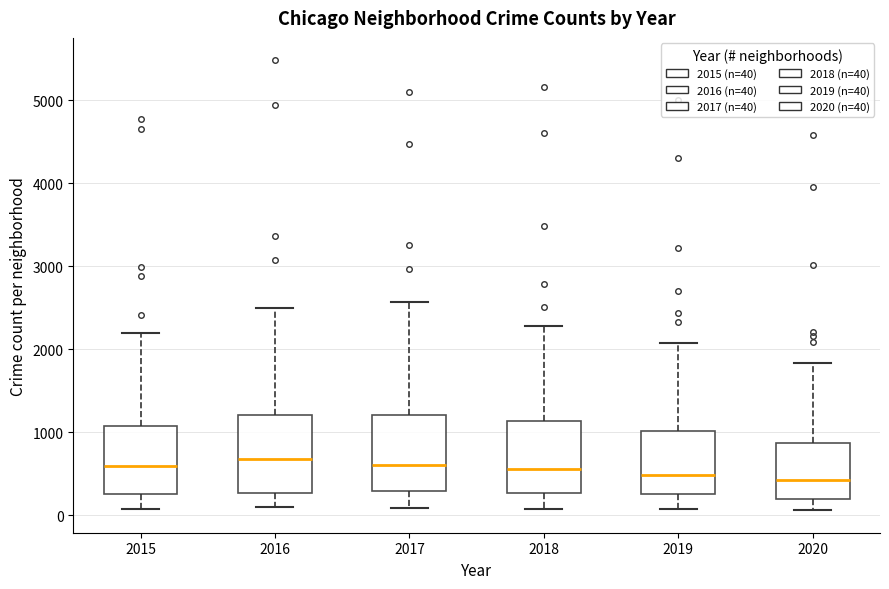

Reading left to right, read every box against the y-axis: the position of its median line, the range the box covers, and the ends of its whiskers. The values are not printed on the chart, so give them approximately, as read against the axis.

2015: median 600, box 300 to 1100, whiskers 100 to 2200
2016: median 700, box 300 to 1200, whiskers 100 to 2500
2017: median 600, box 300 to 1200, whiskers 100 to 2600
2018: median 600, box 300 to 1100, whiskers 100 to 2300
2019: median 500, box 300 to 1000, whiskers 100 to 2100
2020: median 400, box 200 to 900, whiskers 100 to 1800